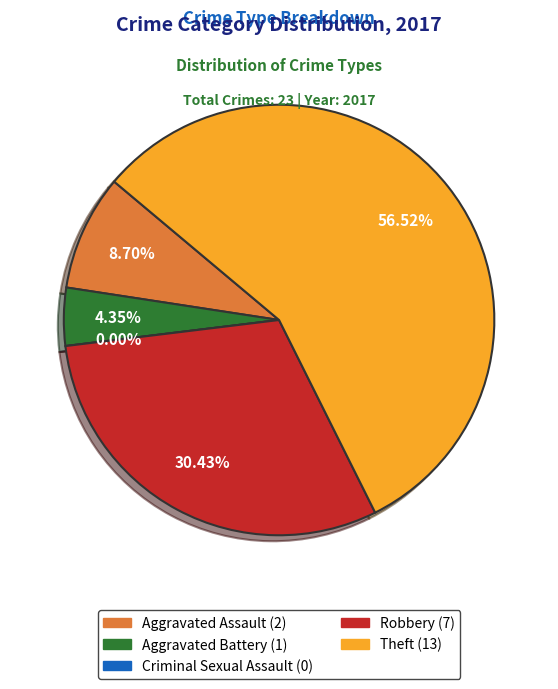

Count the number of slices in the pie.

5